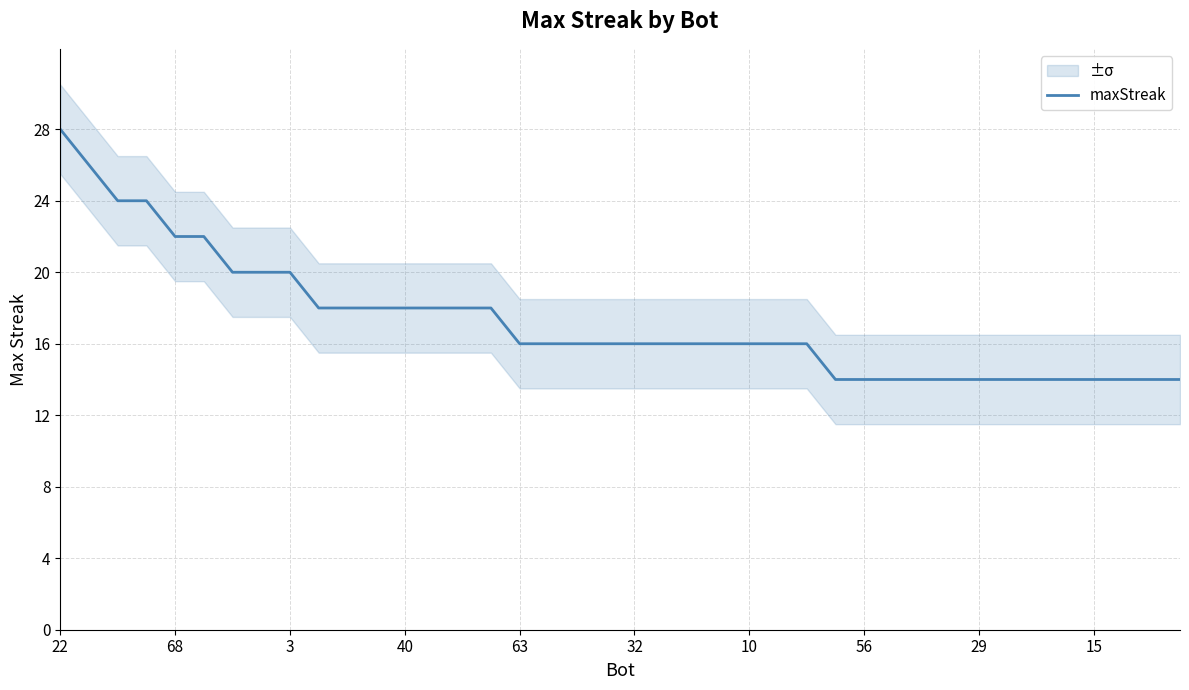

Does the chart display data point markers on the line(s)?

No